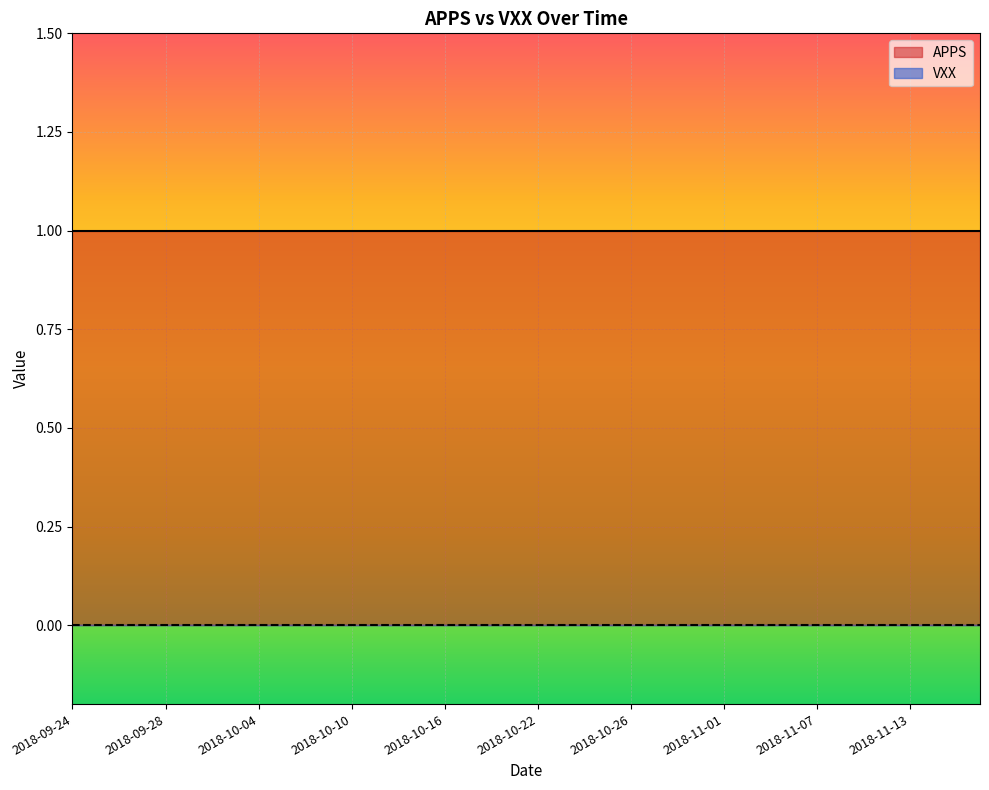

At which category is the sum across all series the highest?

2018-09-24